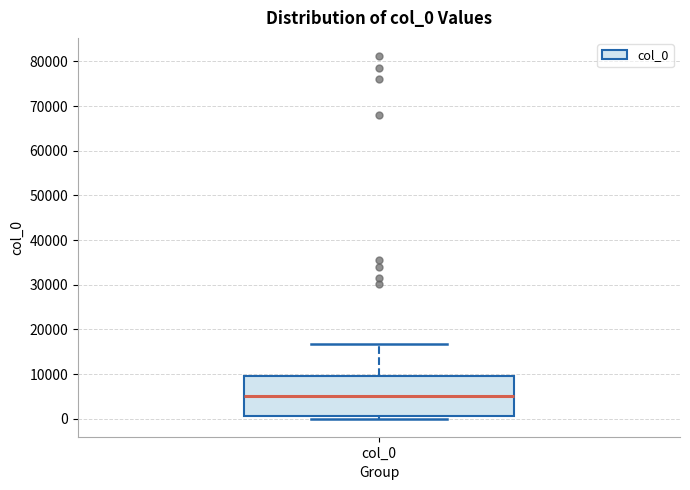

Read this box plot against the y-axis: the position of the median line, the range covered by the box, and the ends of both whiskers. The values are not printed on the chart, so give them approximately, as read against the axis.

median 5000, box 1000 to 10000, whiskers 0 to 17000